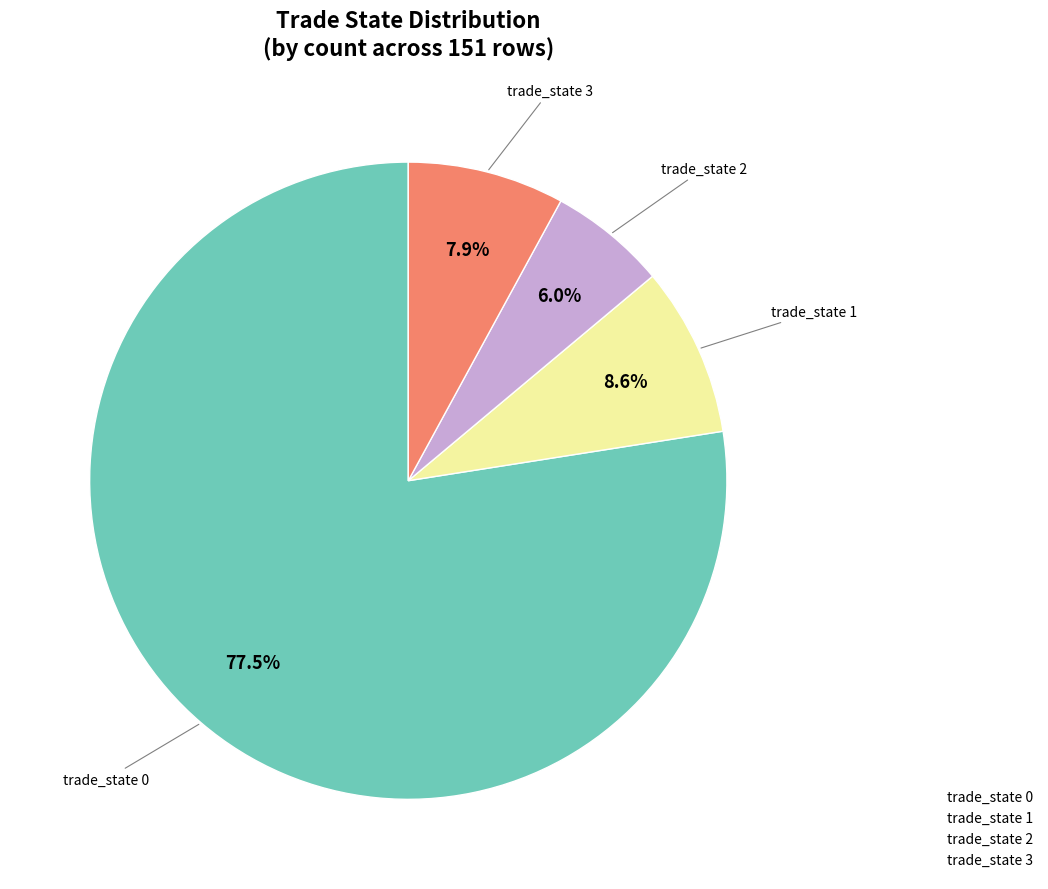

To the nearest percent, what is the difference between the largest and smallest slice percentages?

72%